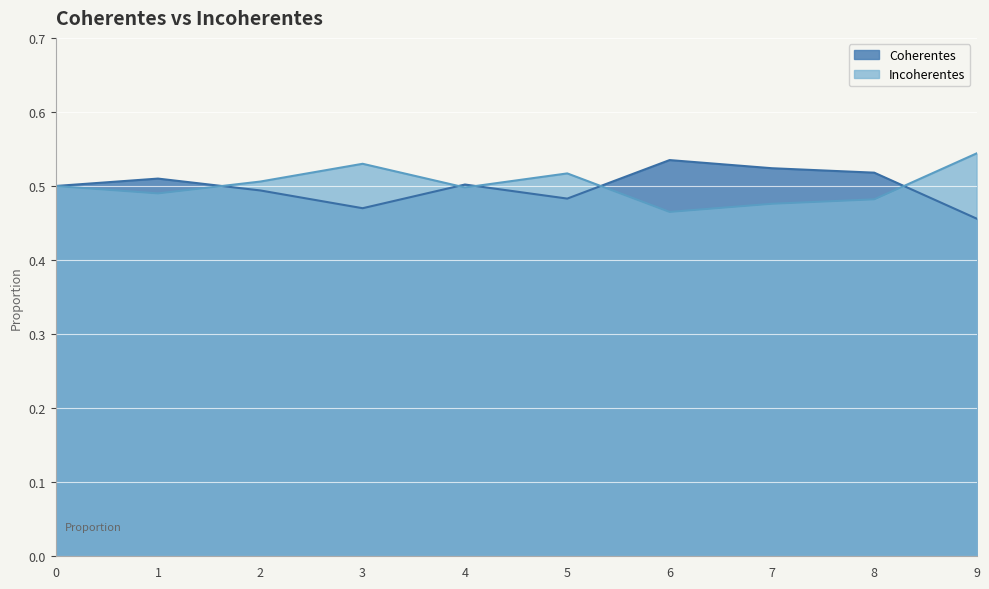

True or false: Coherentes has a value of 0.2 at 2.

False